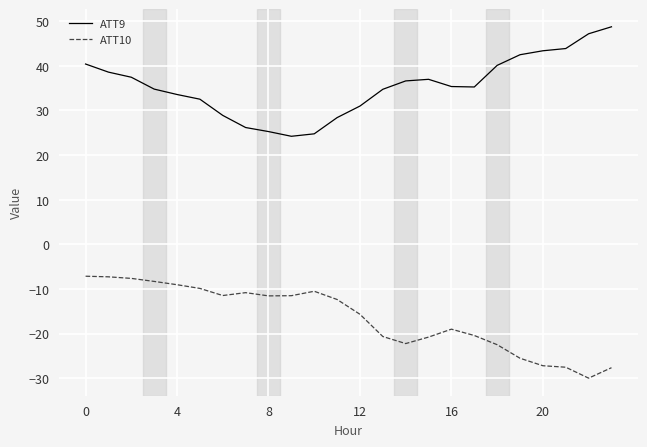

What is the maximum value shown in the chart?

48.7